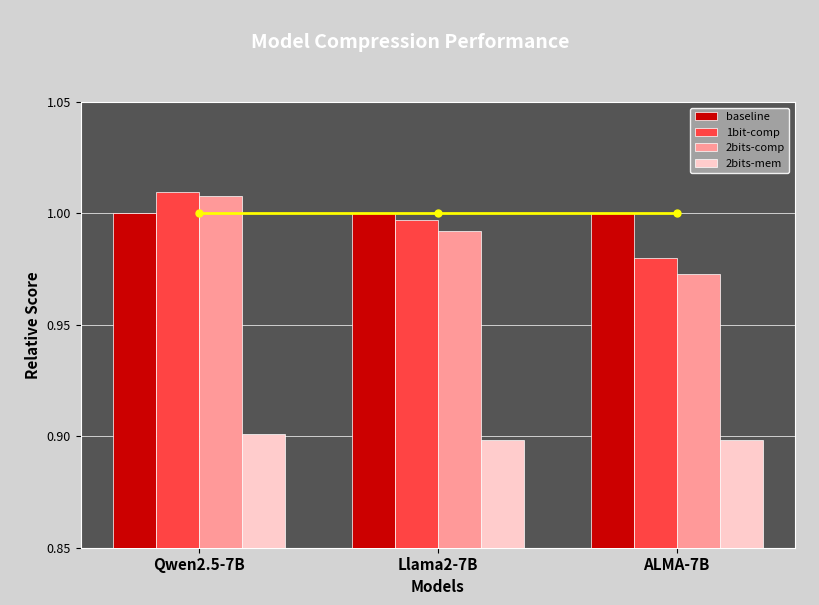

Rank the series at Llama2-7B from highest to lowest value.

baseline, 1bit-comp, 2bits-comp, 2bits-mem